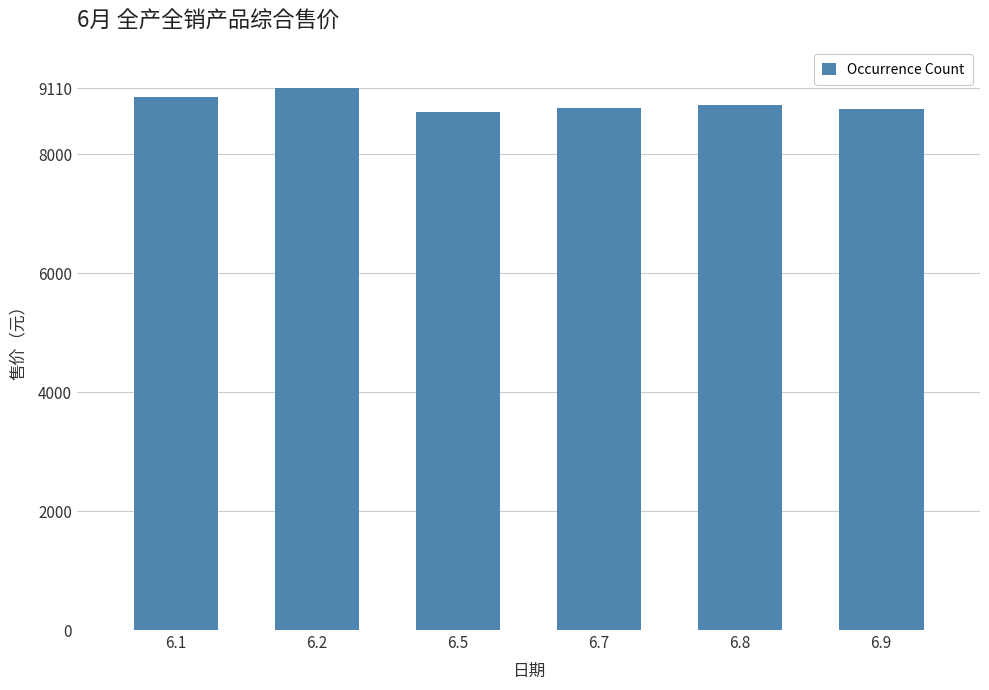

What is the maximum value shown in the chart?

9110